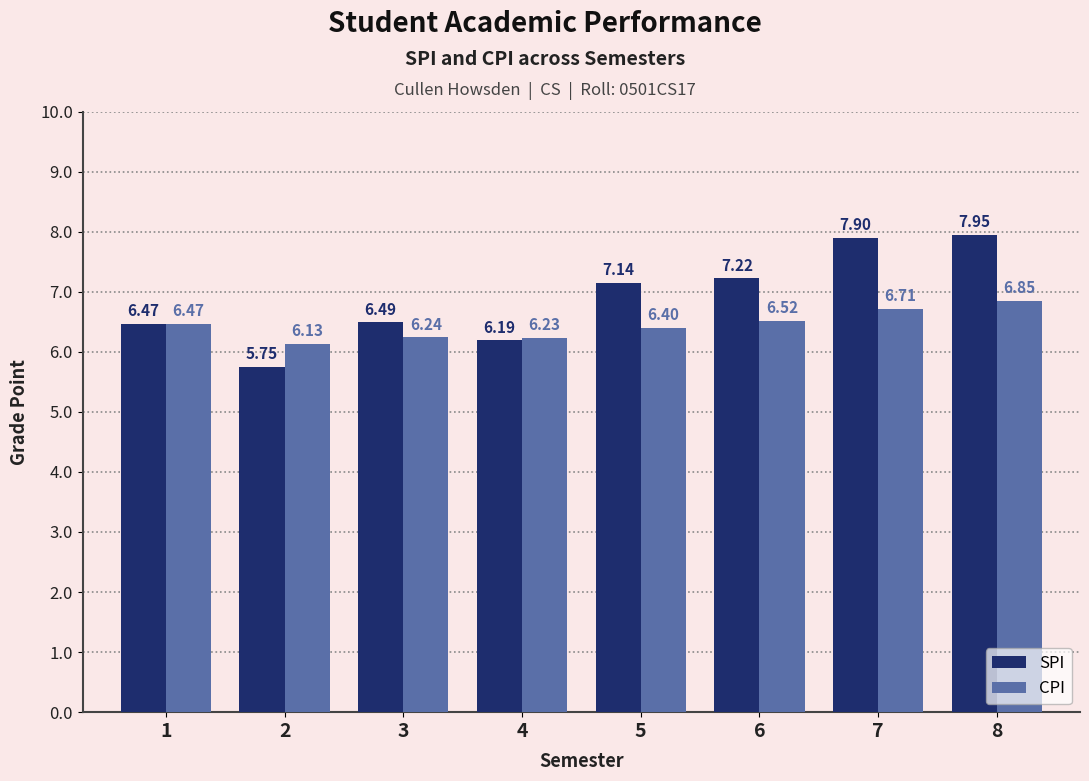

Which category has the highest value in the CPI series?

8